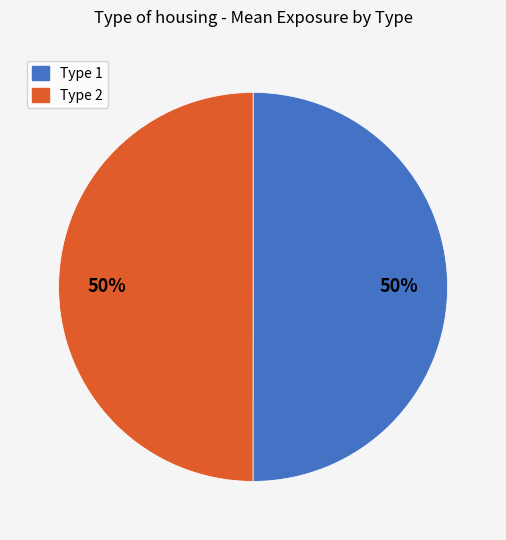

How many slices are in this pie chart?

2